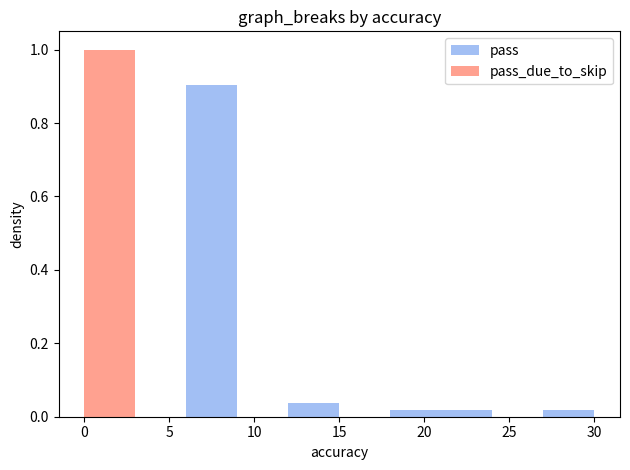

Does the chart contain stacked bars?

No